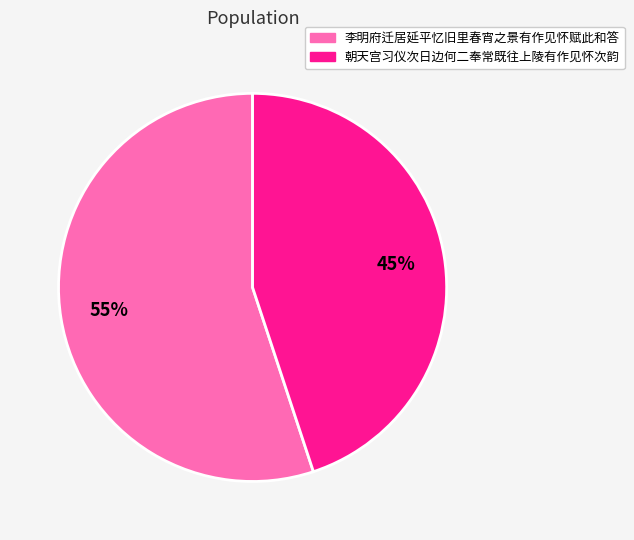

Is it true that 朝天宫习仪次日边何二奉常既往上陵有作见怀次韵 is 31% of the pie?

False